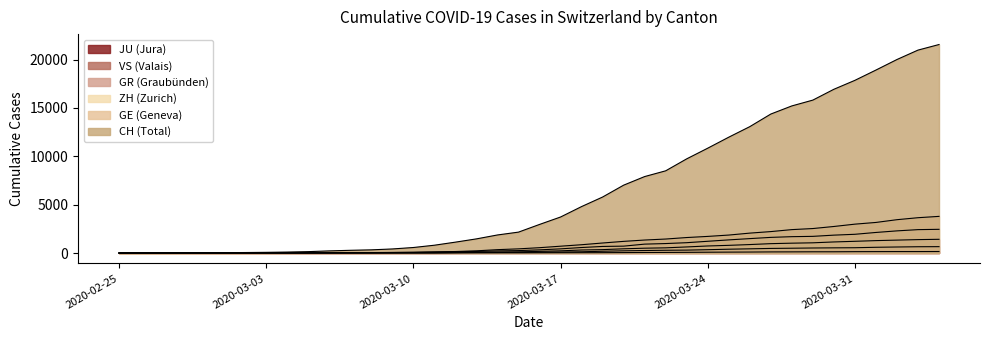

What is the value of the GR point at the 28th from the left?

300